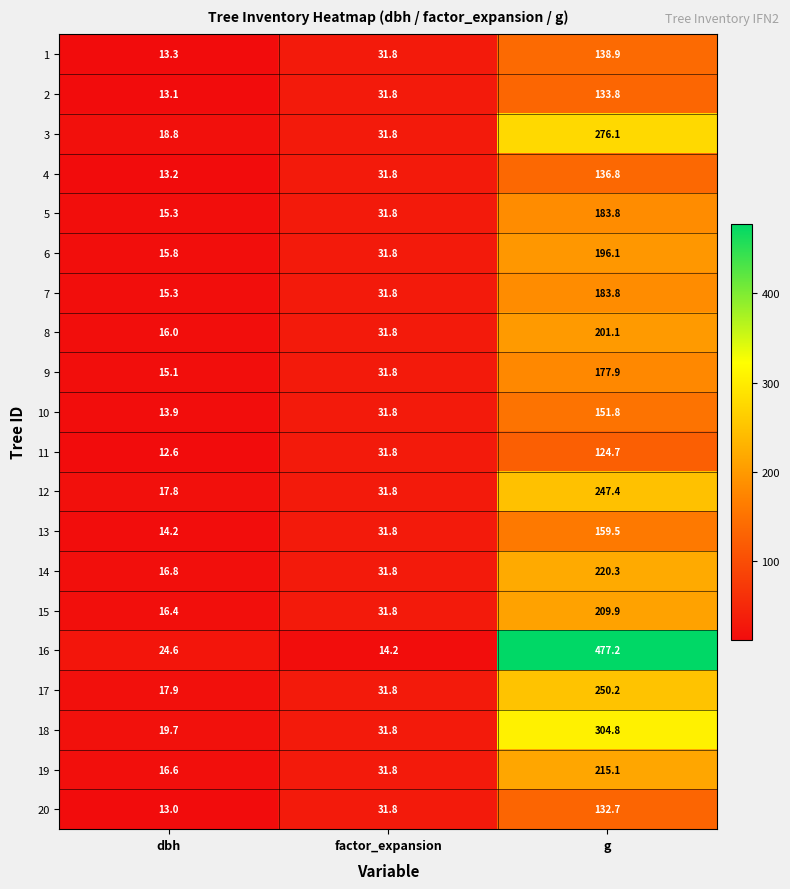

What is the difference between the maximum and minimum values in the 4 series?

123.6